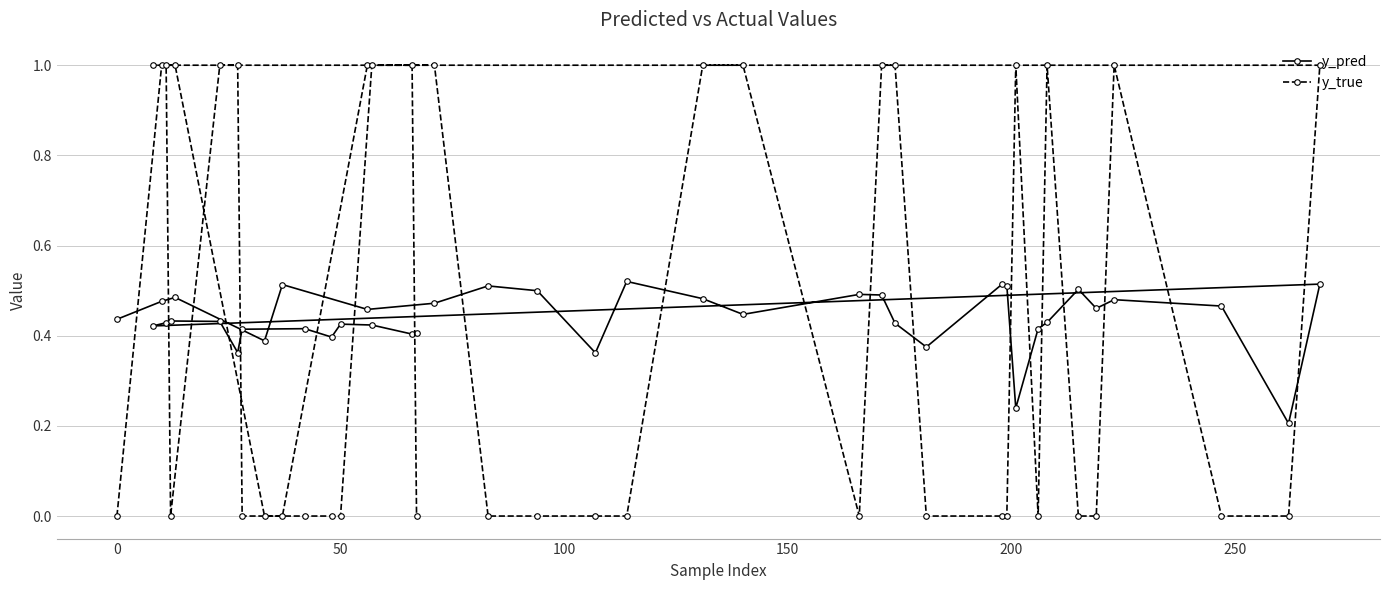

Count the y_pred values in the range 0 to 1.

40